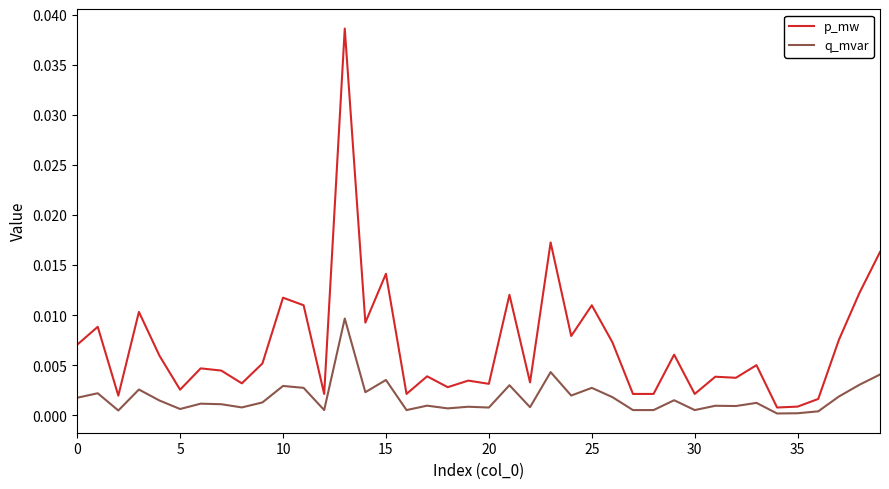

Does the chart display data point markers on the line(s)?

No